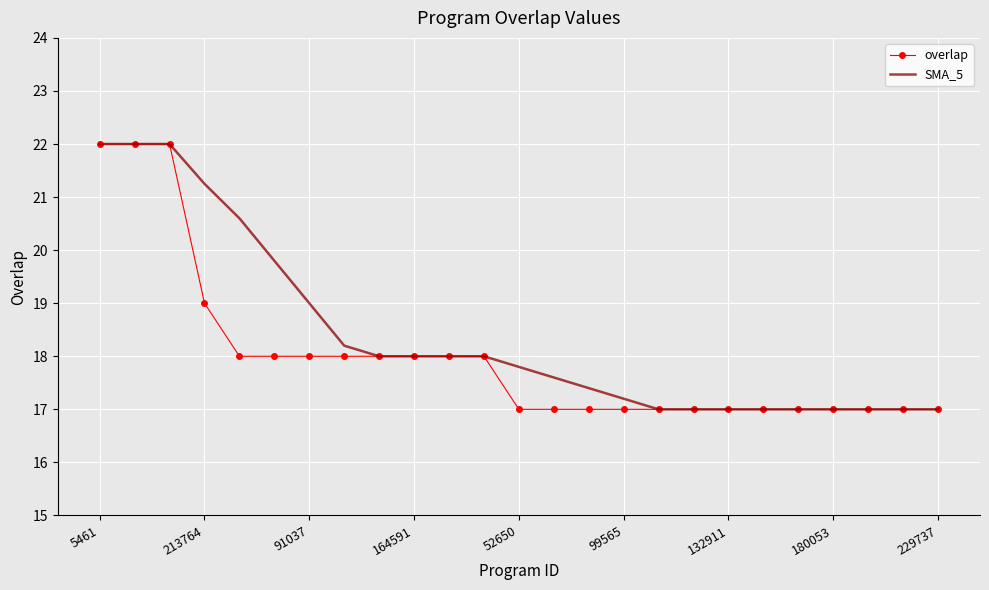

Which series has the largest total across all categories?

SMA_5